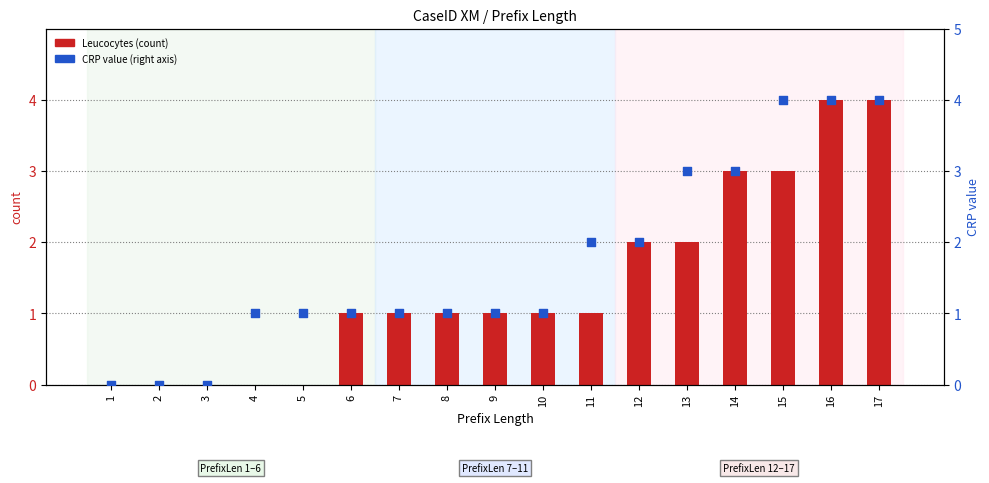

Which series contains the lowest Y value?

Leucocytes